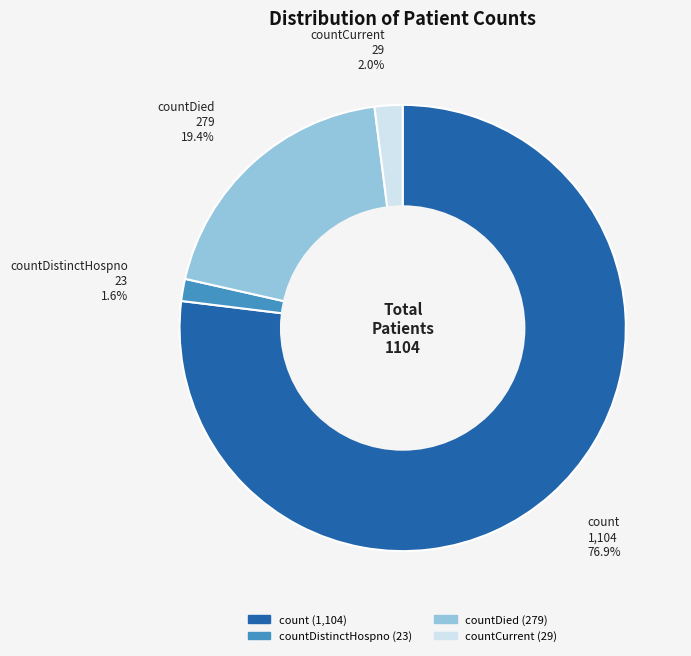

How many segments does this pie chart have?

4